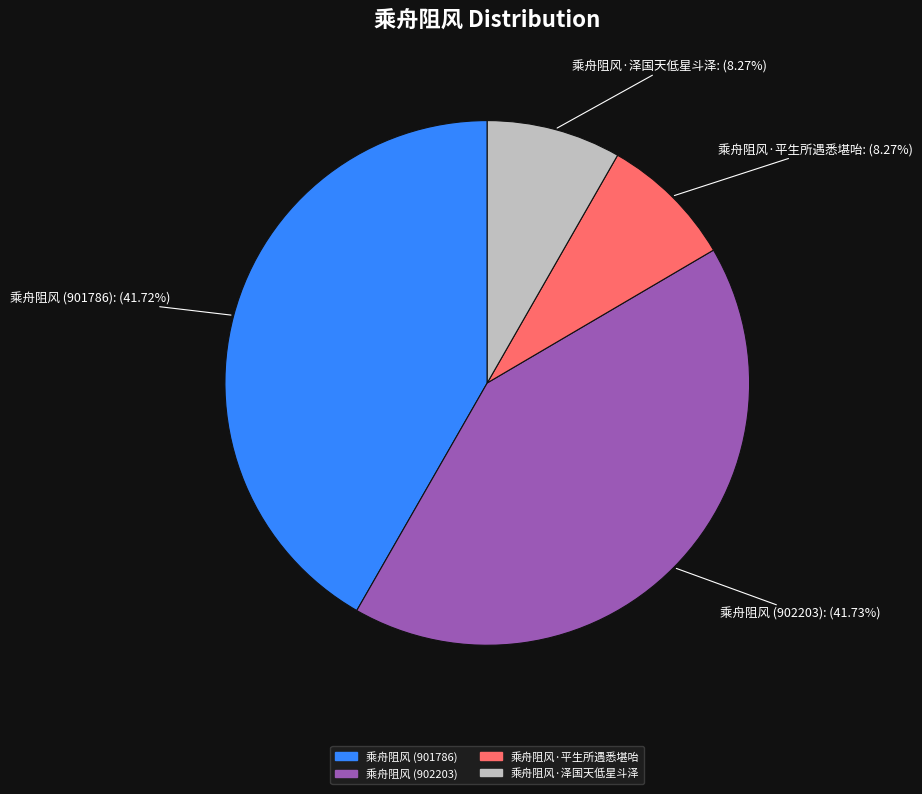

What is the ratio of the value at 乘舟阻风 (901786) to the value at 乘舟阻风 (902203)?

1.0